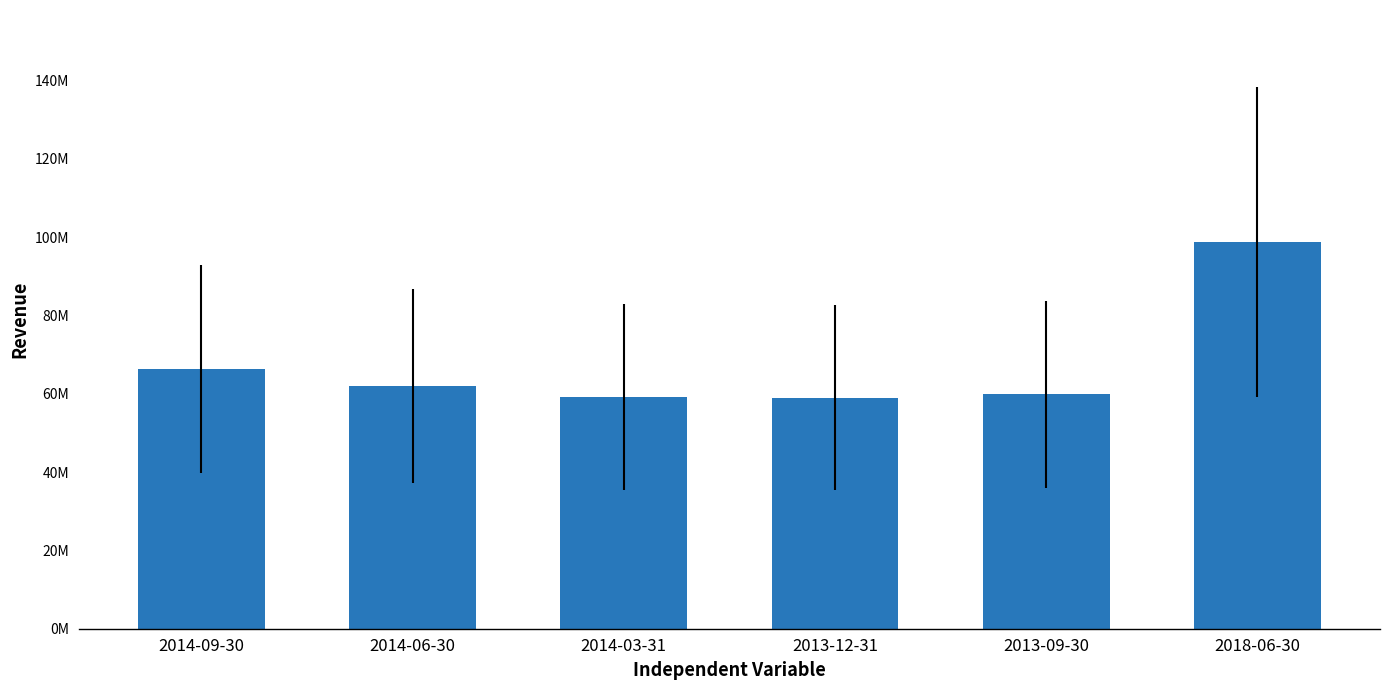

What is the label of the 4th bar from the right?

2014-03-31